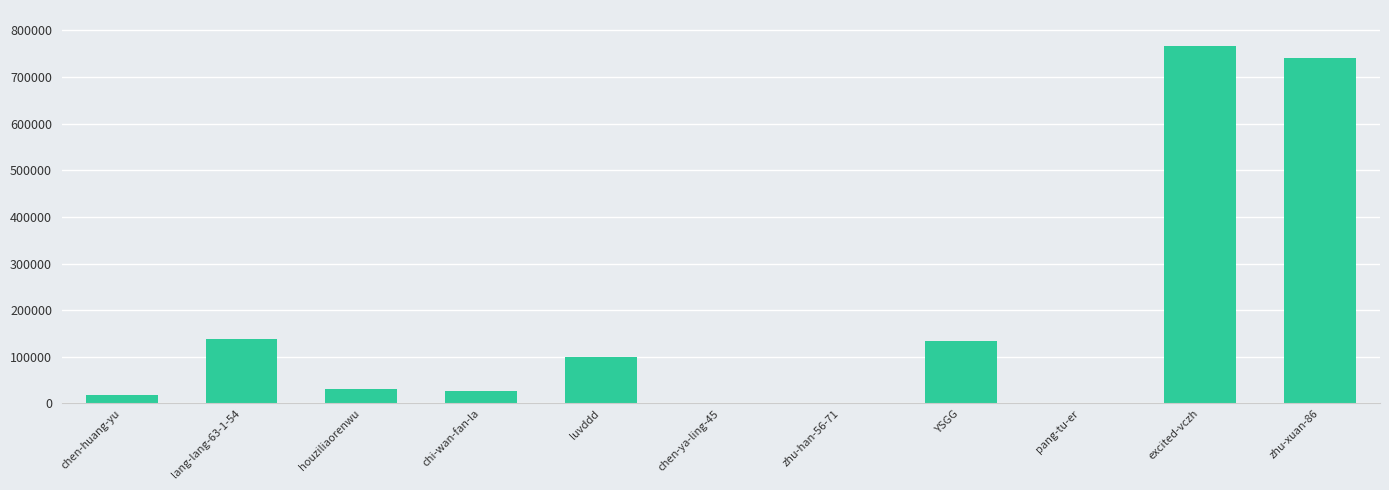

What is the maximum value shown in the chart?

767009